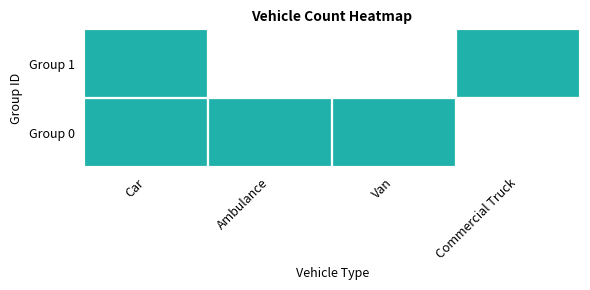

List the series in order of their peak value, lowest first.

Group 1, Group 0